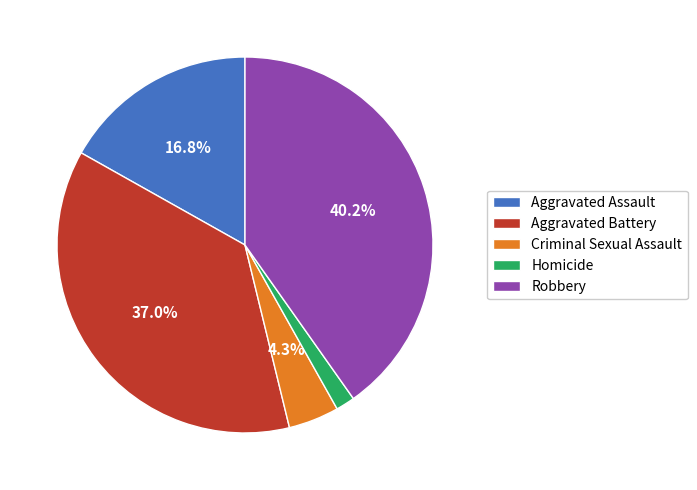

Is the sum of Aggravated Assault and Aggravated Battery greater than half?

Yes